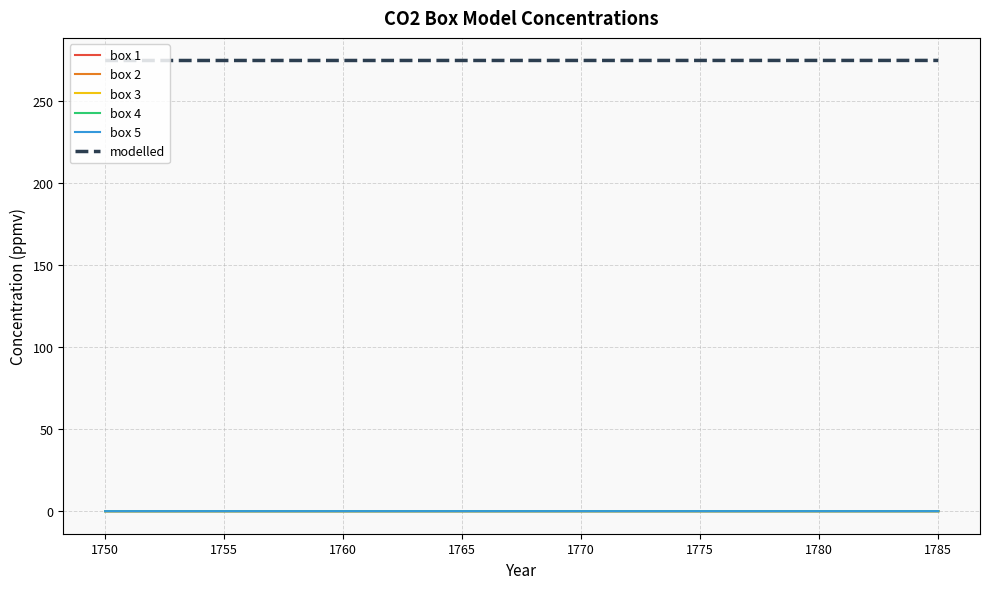

True or false: modelled and box 5 cross at least once.

False